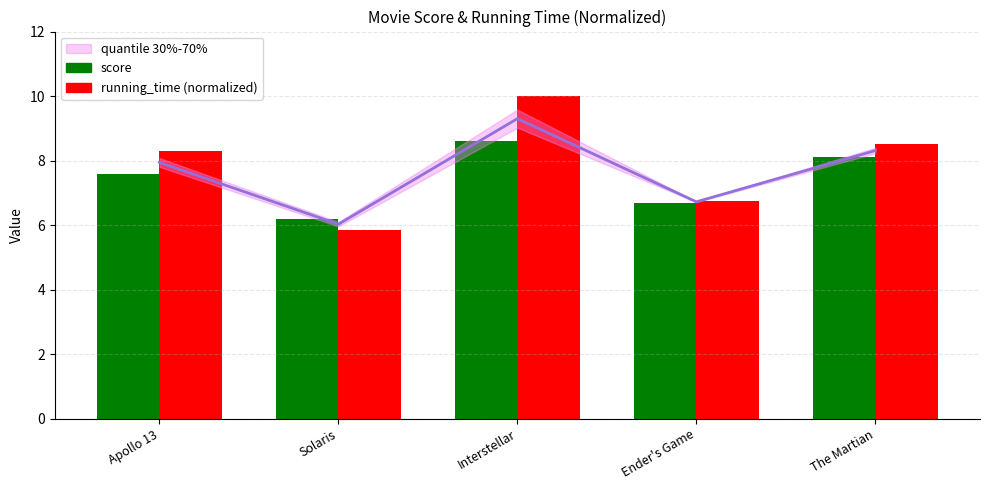

What is the label of the 2nd bar from the left?

Solaris